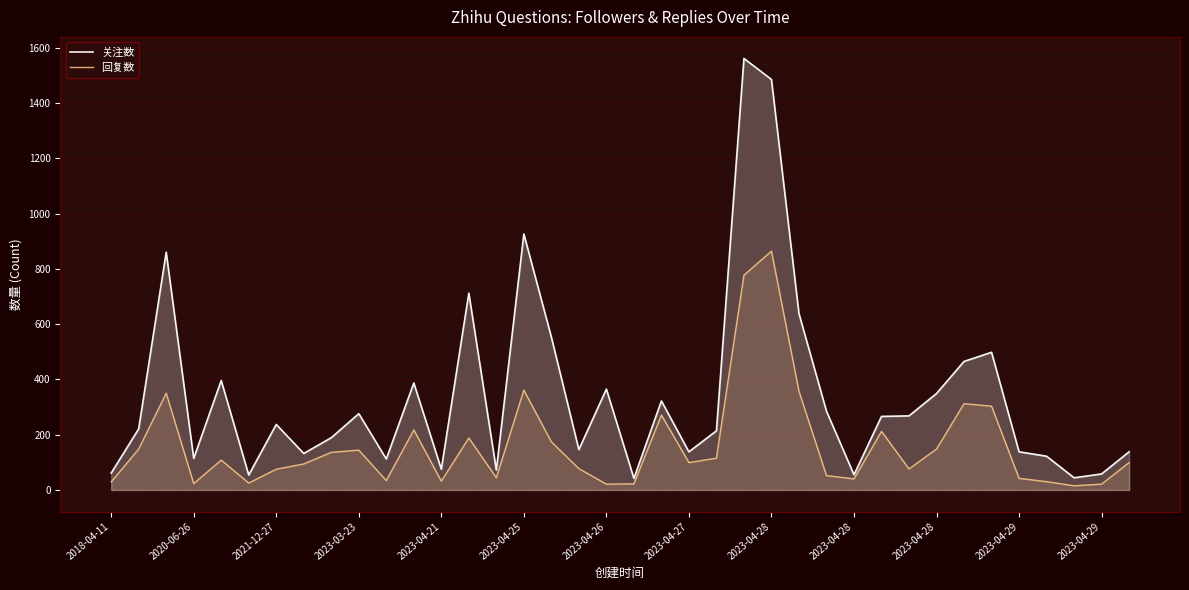

What are all the series names shown in the legend?

关注数, 回复数